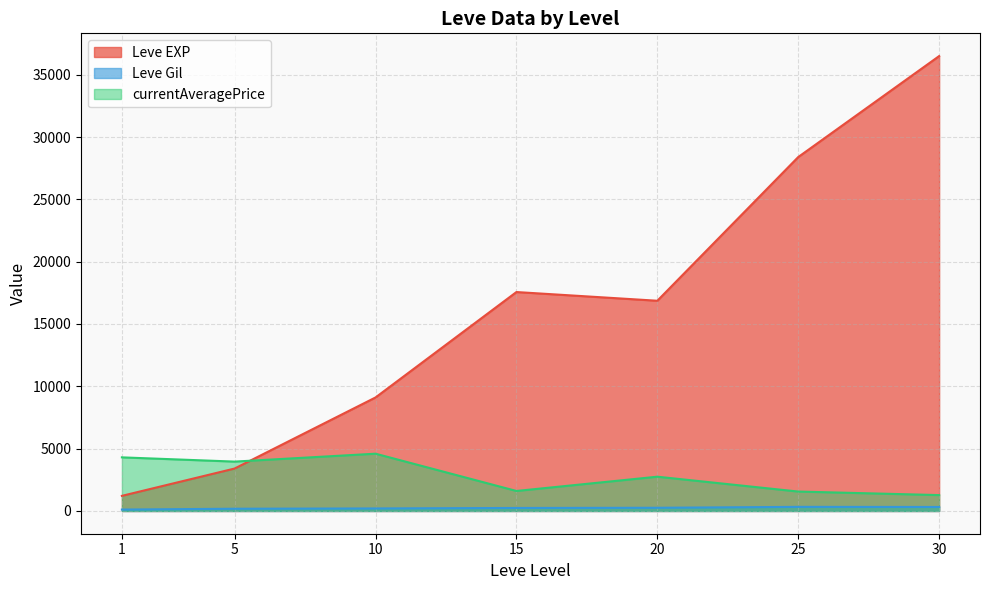

List the series in order of their peak value, highest first.

Leve EXP, currentAveragePrice, Leve Gil